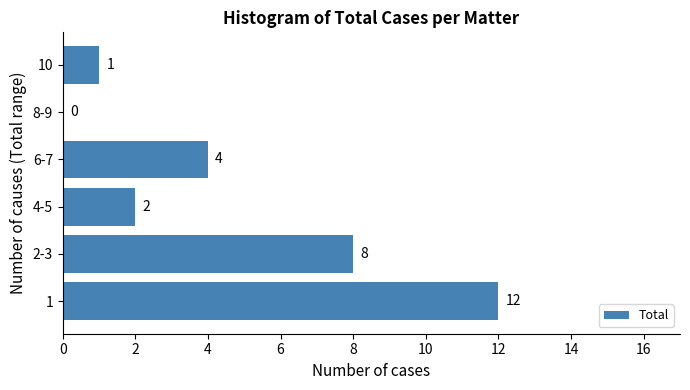

Reading bottom to top, extract all data points from this chart.

1=12	2-3=8	4-5=2	6-7=4	8-9=0	10=1